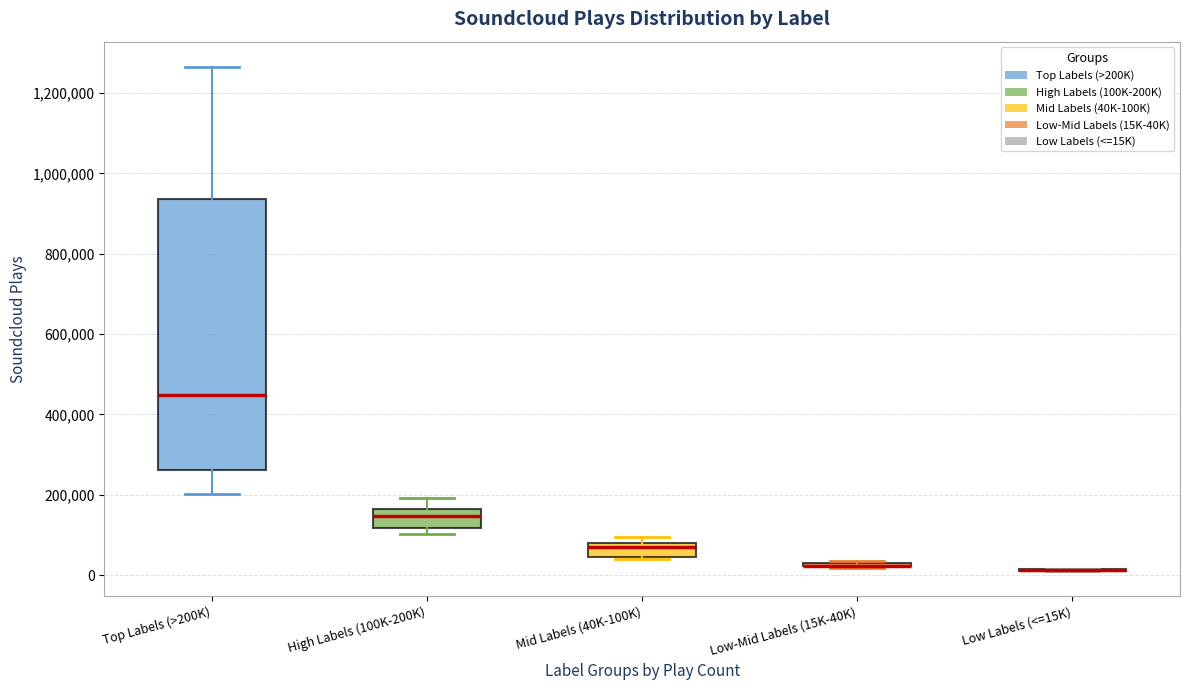

Comparing the boxes themselves (not the whiskers), which one is the tallest?

Top Labels (>200K)